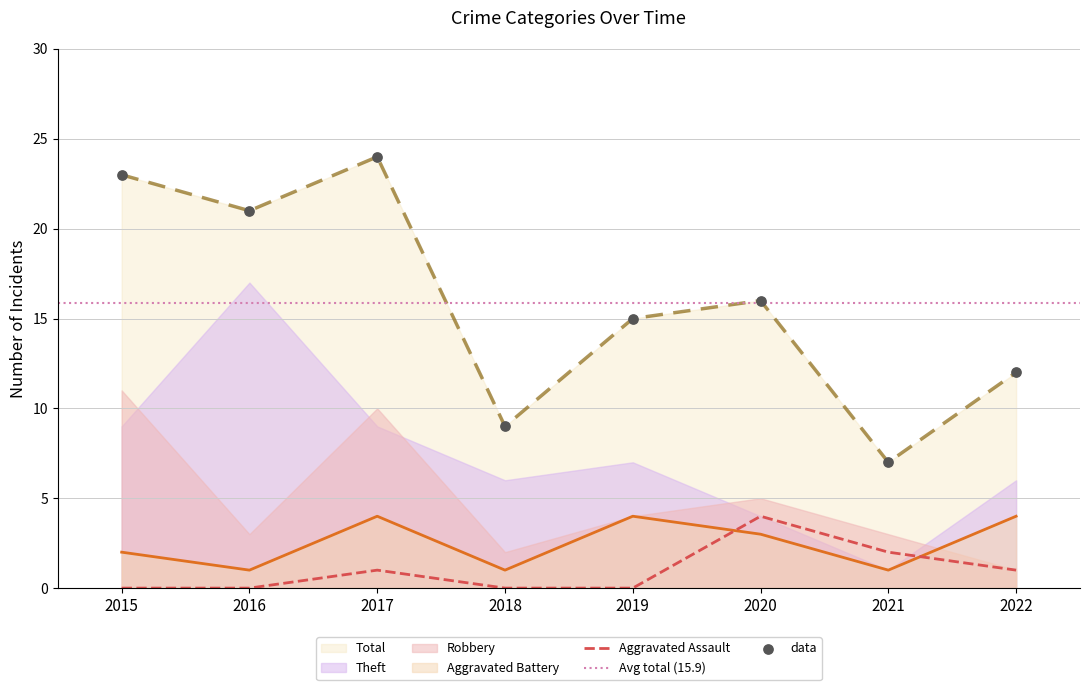

At which category is the sum across all series the highest?

2017